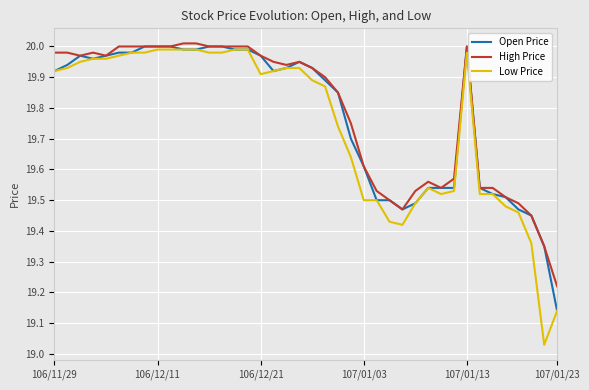

Which series has the largest range (max minus min)?

Low Price